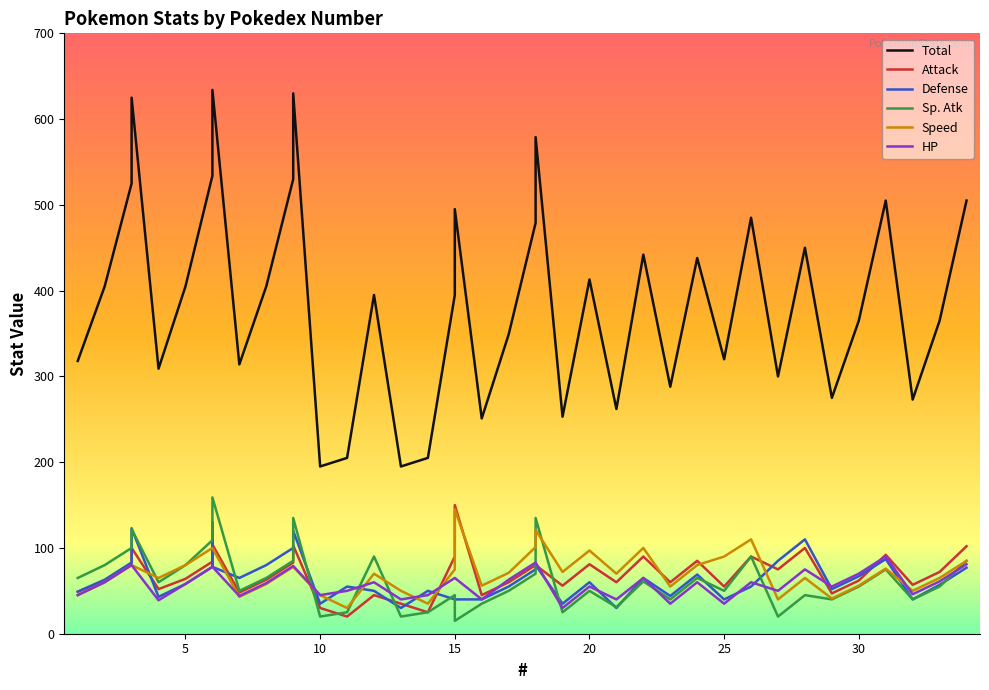

How many lines are shown in the chart?

6